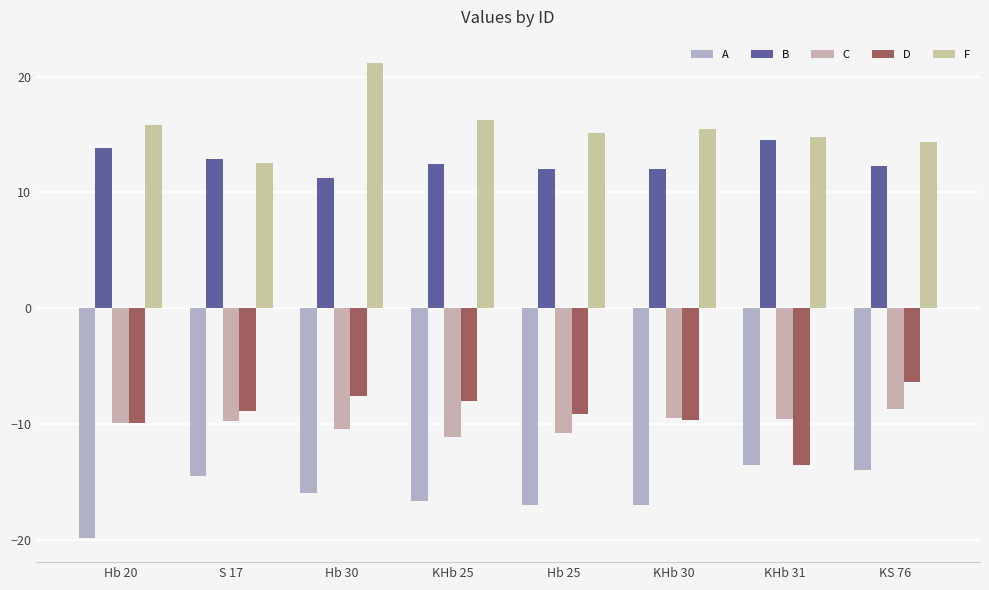

What are all the series names shown in the legend?

A, B, C, D, F